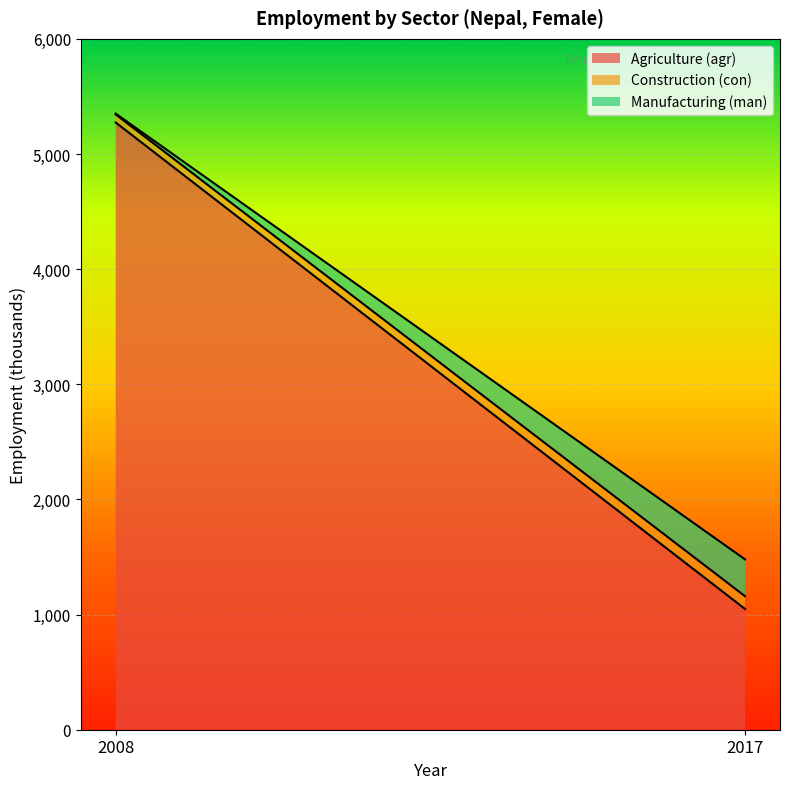

Which series has the largest total across all categories?

Agriculture (agr)